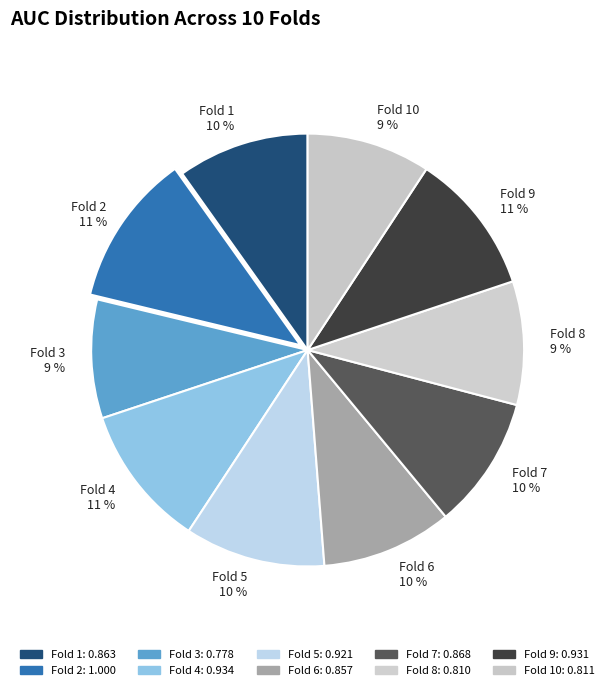

Does Fold 6 represent more than half of the total?

No